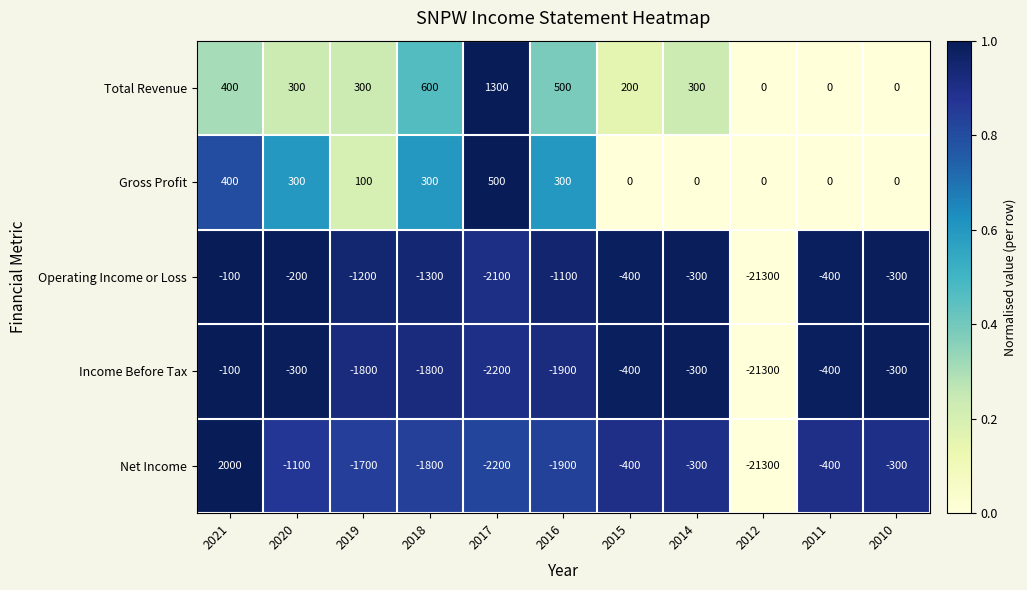

How many data points does each series have?

11